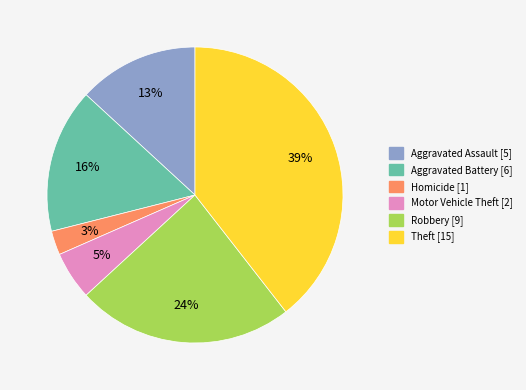

Is there a majority slice in this chart?

No